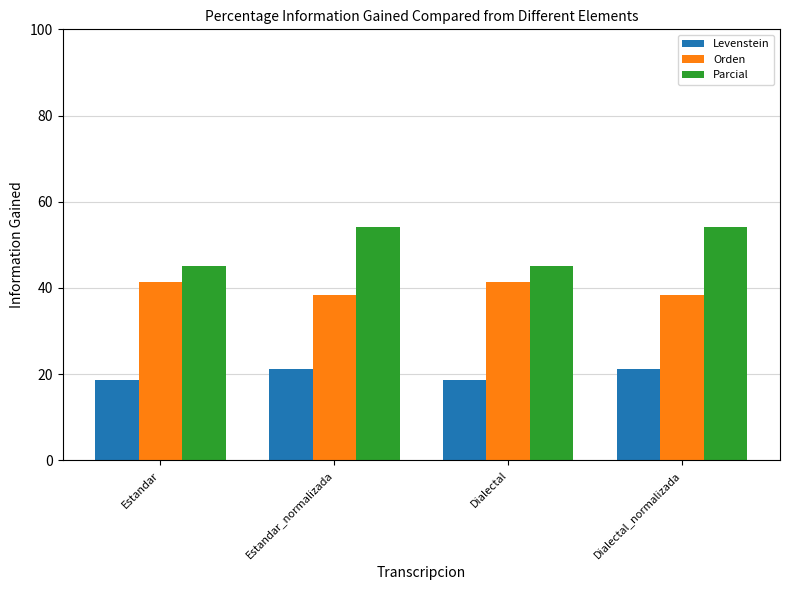

Is it true that Parcial equals 31.4 at Dialectal?

False